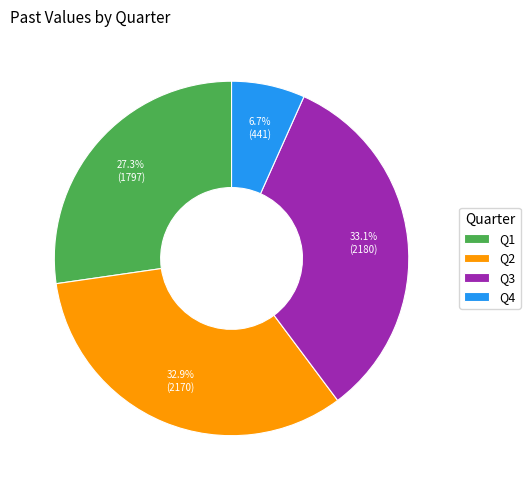

Which slice is the smallest?

Q4